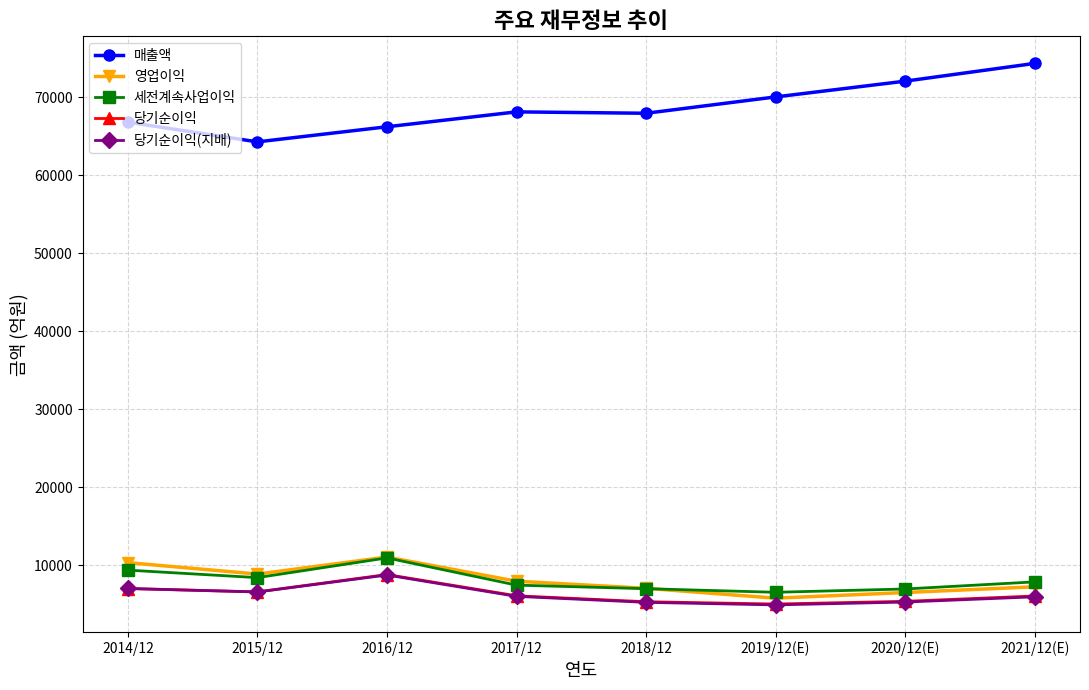

What position from the left is 2019/12(E)?

6